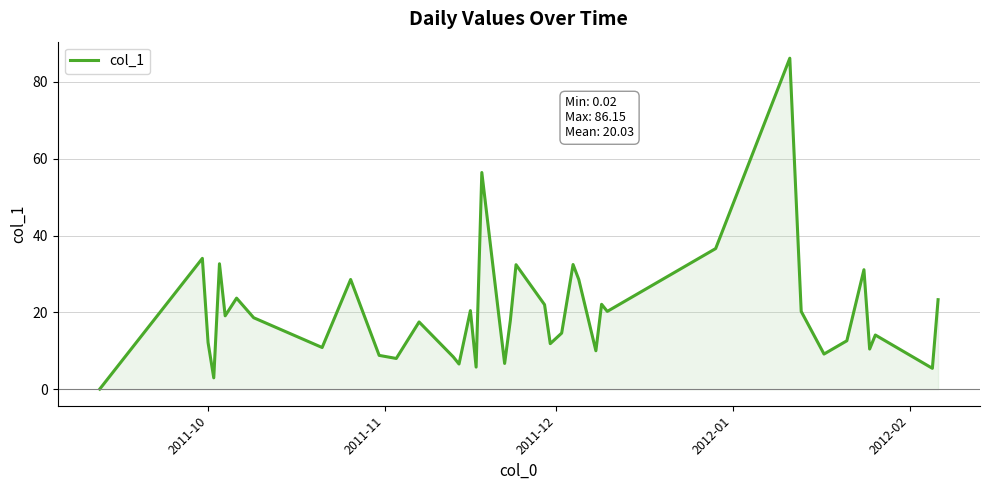

True or false: there are more than 2 points higher than both neighbors.

True